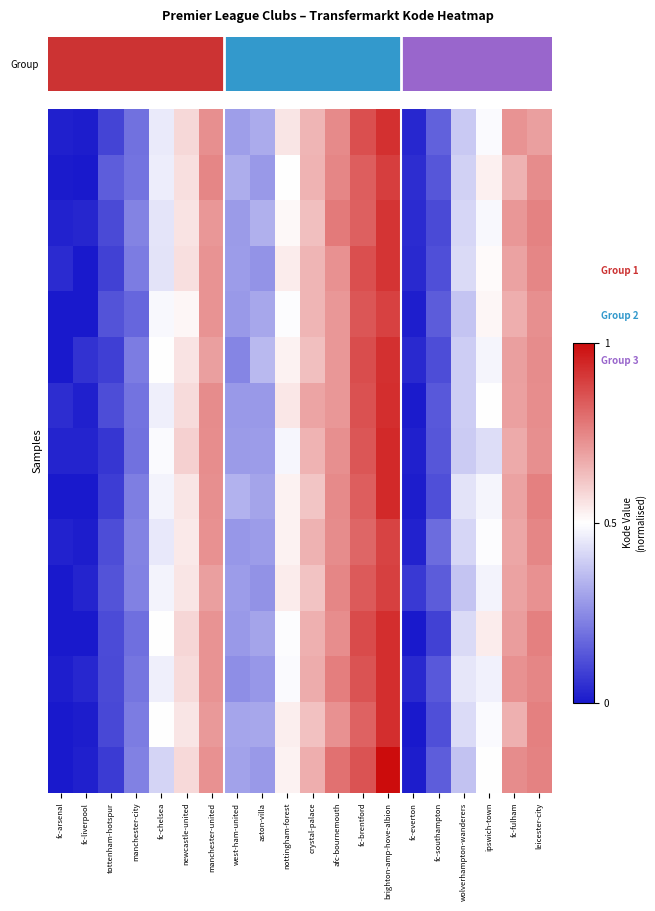

At how many categories does at least one series exceed 0?

20